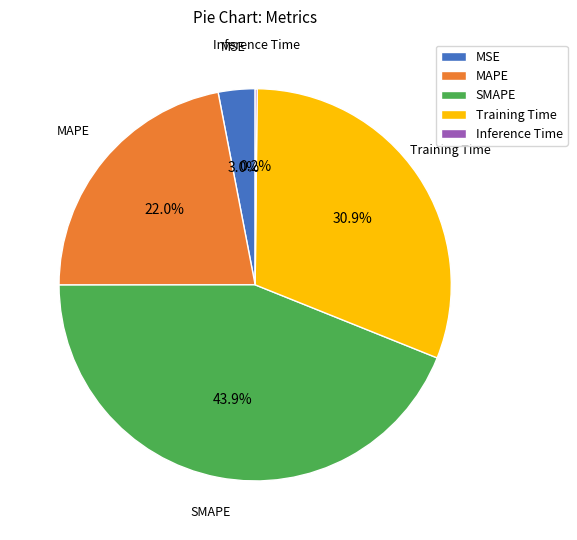

Which category has the biggest portion of the pie?

SMAPE